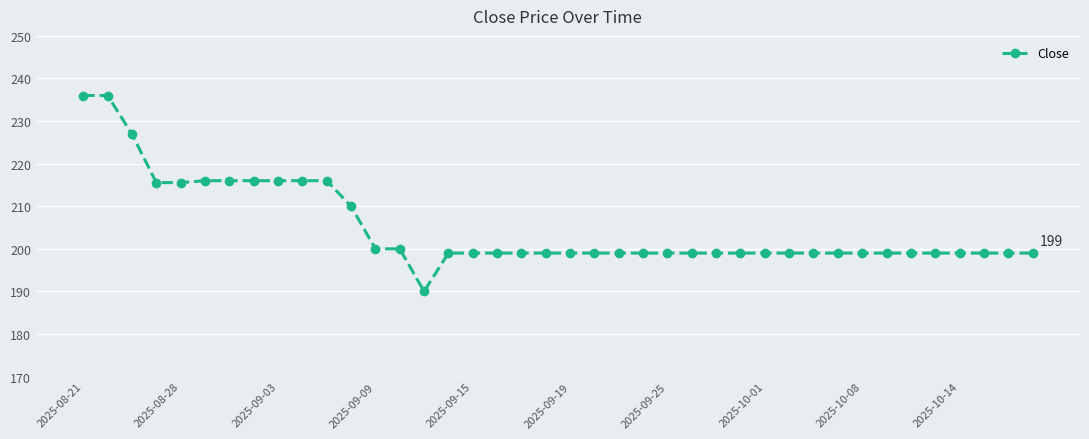

What is the greatest value displayed?

236.0